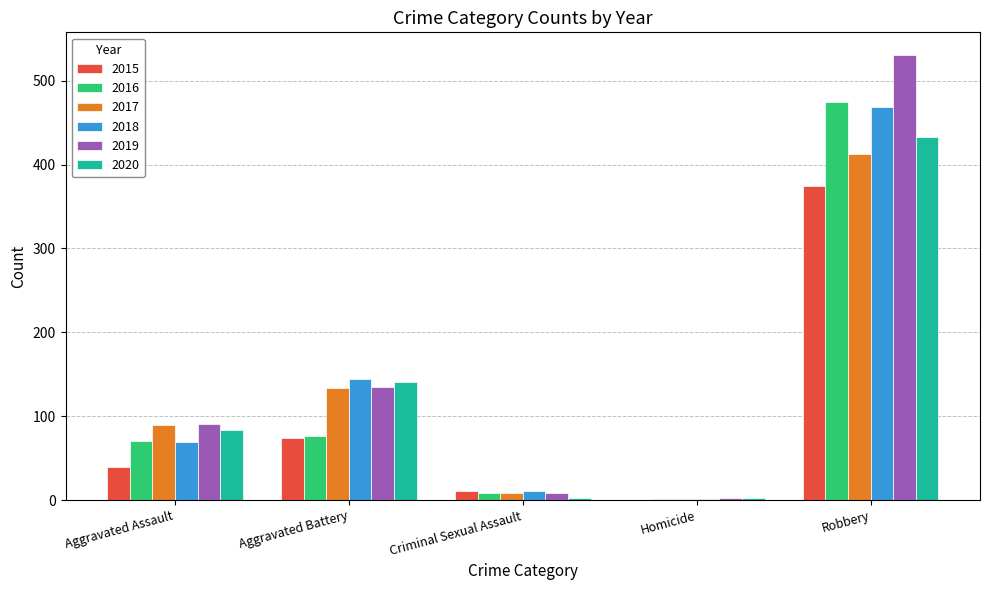

Which series changed the most between Criminal Sexual Assault and Robbery?

2019